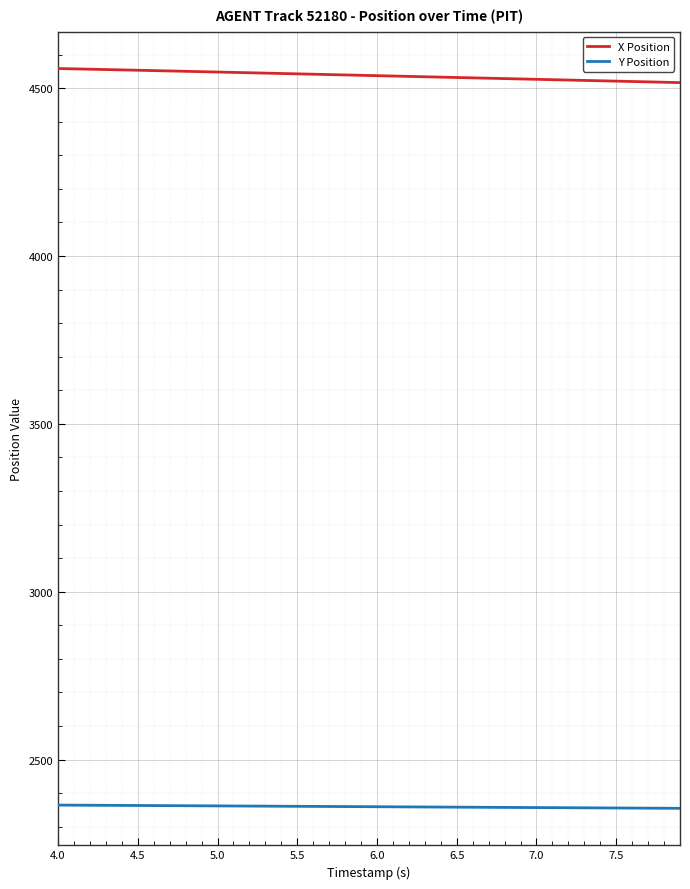

What is the highest value of the Y Position series?

2364.5